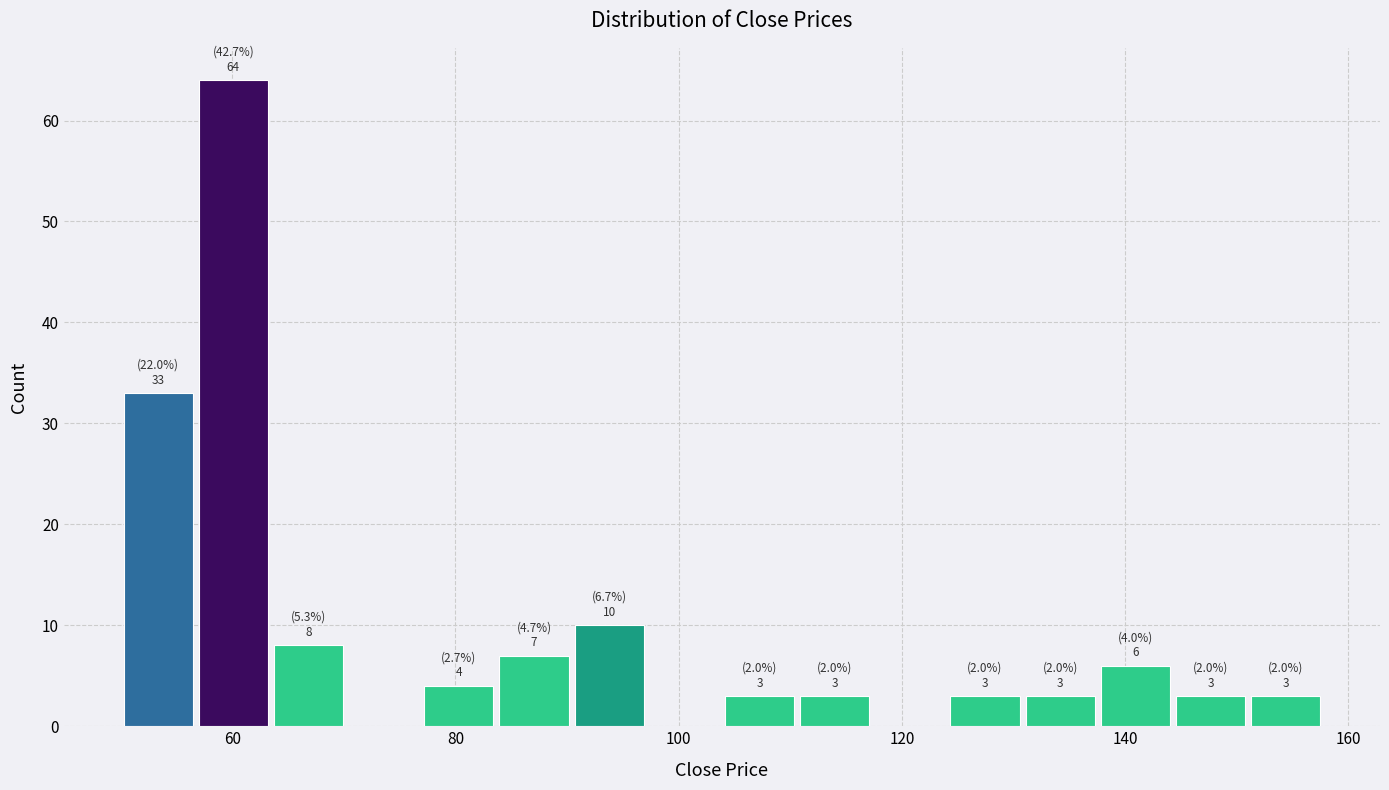

Read against the x-axis, roughly where is the centre of the tallest bar?

60